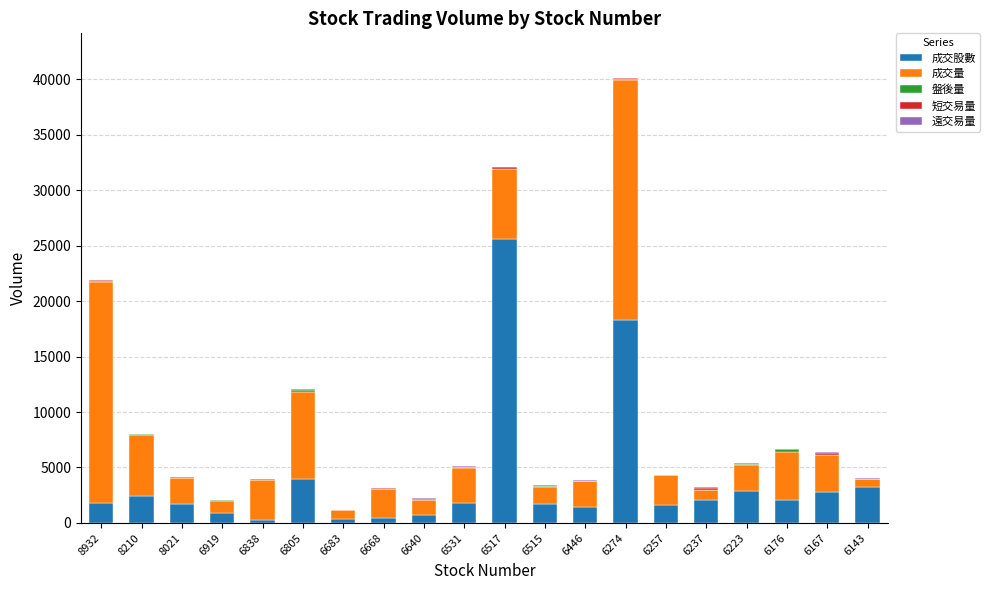

True or false: 成交股數 has a value of 413.2 at 6668.

True